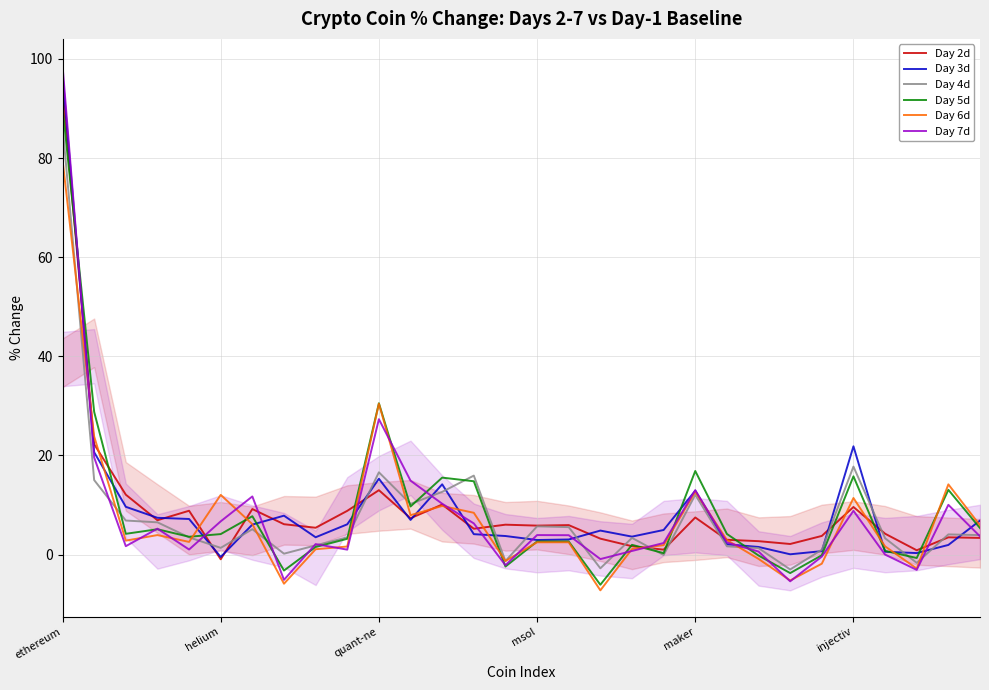

The Day 2d series shows 9.2 at 6. True or false?

True